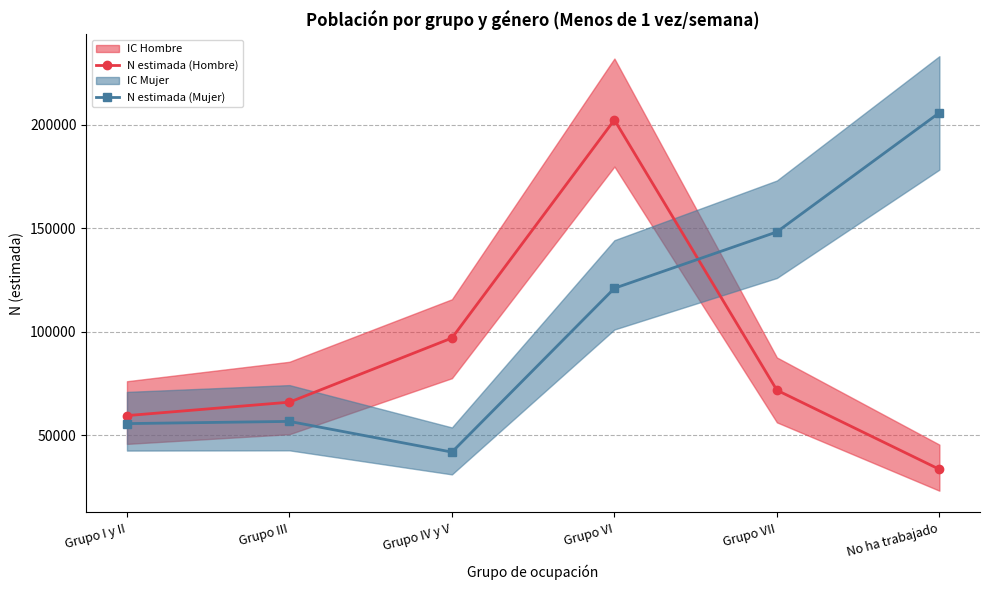

What is the total value across all series at Grupo III?

122823